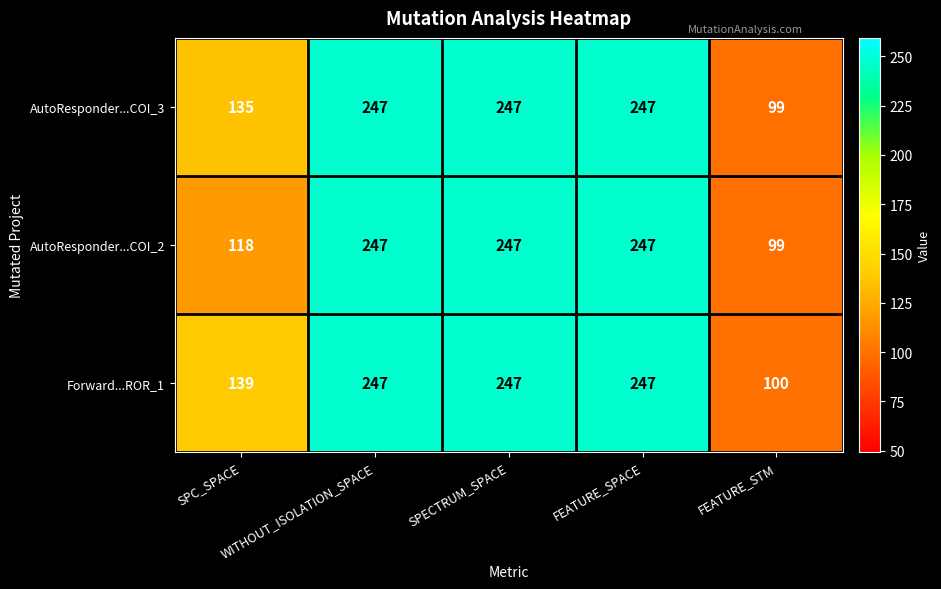

What is the difference between the second highest and minimum values in the AutoResponder...COI_2 series?

148